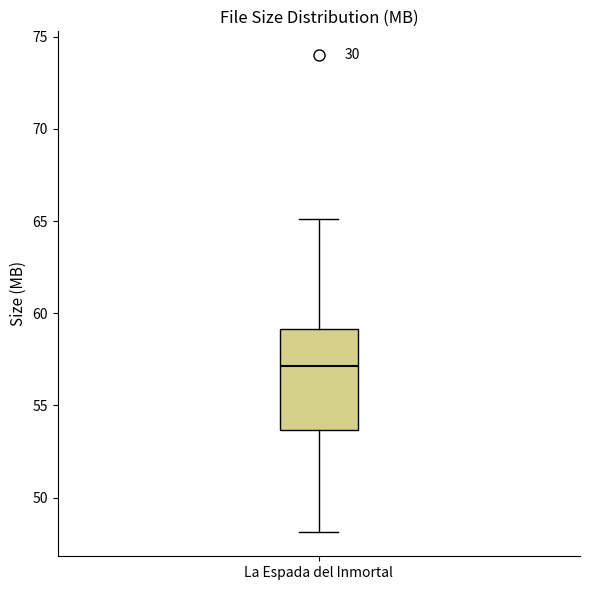

Transcribe this box plot: give where the median line is, the range the box spans, and where the two whiskers end, as read against the y-axis. The values are not printed on the chart, so give them approximately, as read against the axis.

median 57.0, box 53.5 to 59.0, whiskers 48.0 to 65.0